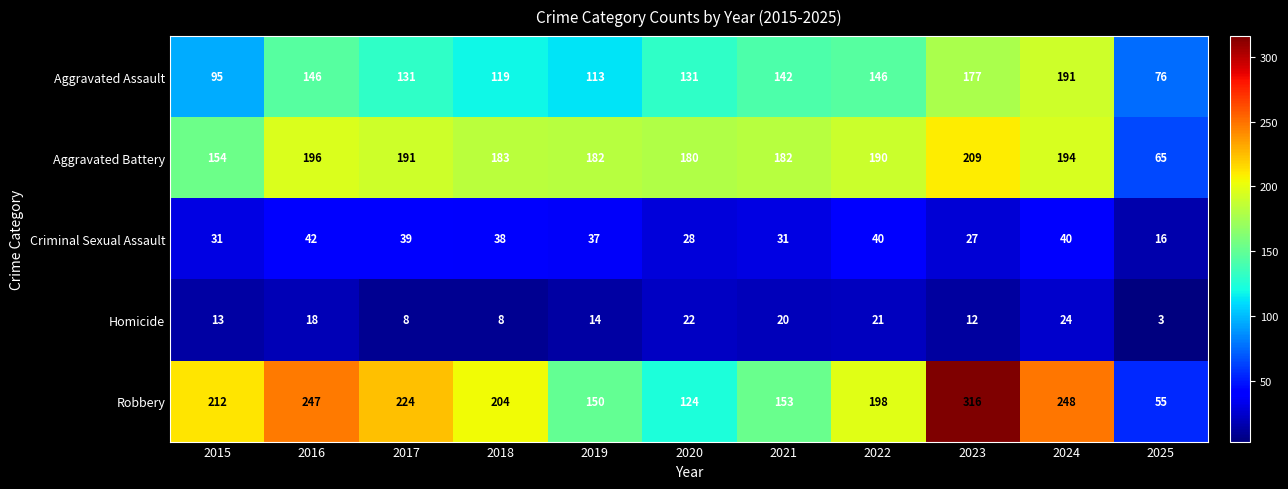

What is the difference between the Aggravated Assault values at 2025 and 2022?

70